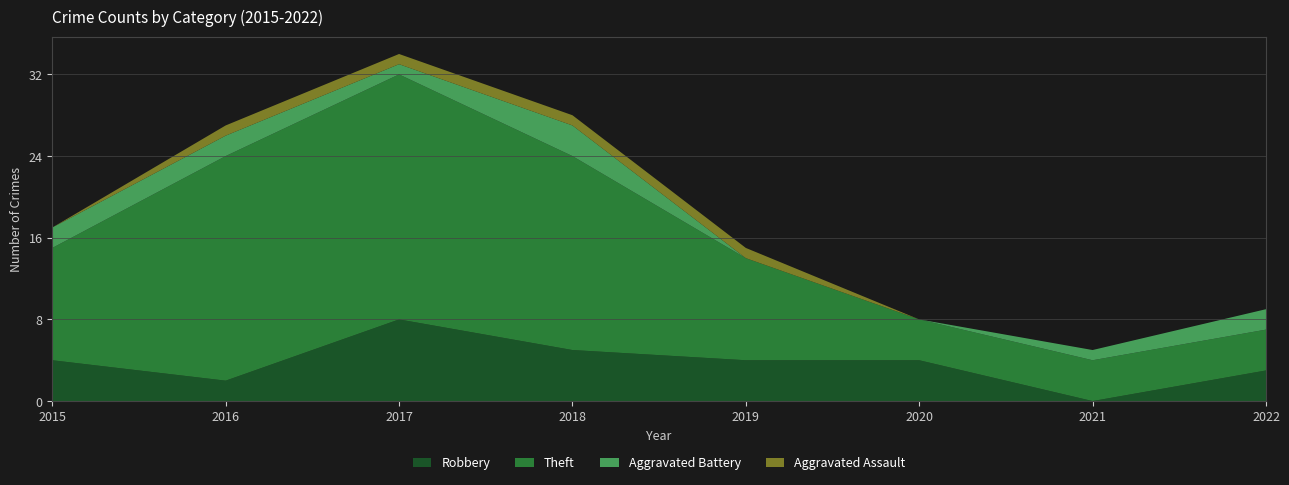

Reading left to right, list all the values displayed in this chart.

Robbery: 4	2	8	5	4	4	0	3
Theft: 11	22	24	19	10	4	4	4
Aggravated Battery: 2	2	1	3	0	0	1	2
Aggravated Assault: 0	1	1	1	1	0	0	0